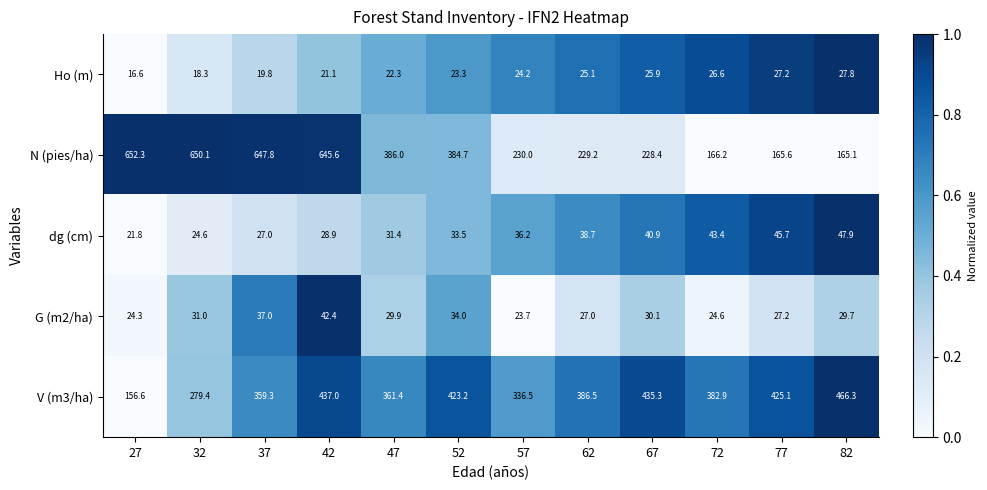

The dg (cm) series shows 68.8 at 77. True or false?

False